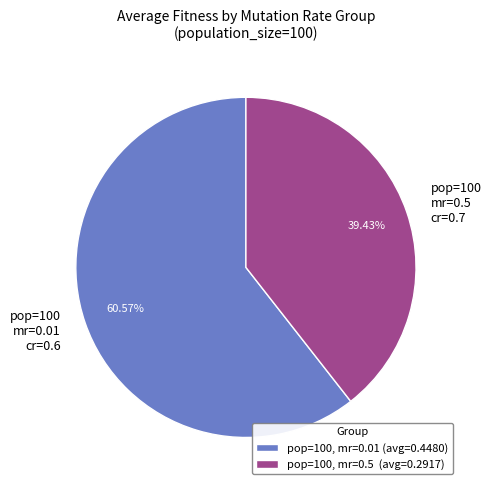

Is the sum of pop=100 mr=0.01 cr=0.6 and pop=100 mr=0.5 cr=0.7 greater than half?

Yes